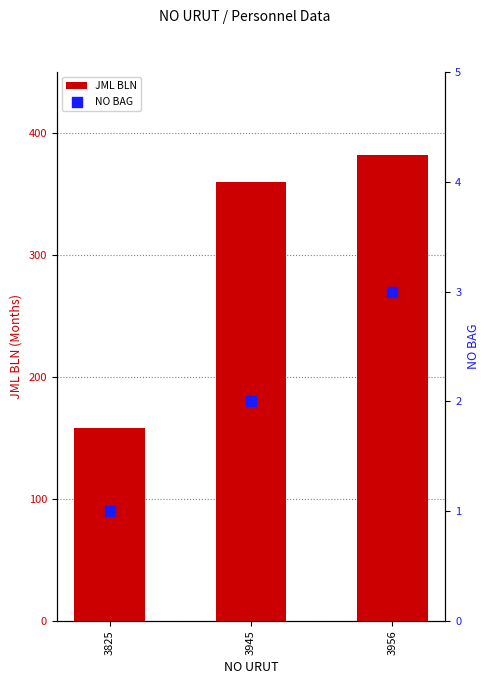

Is the value of JML BLN at 3825 greater than the value of NO BAG at 3956?

Yes